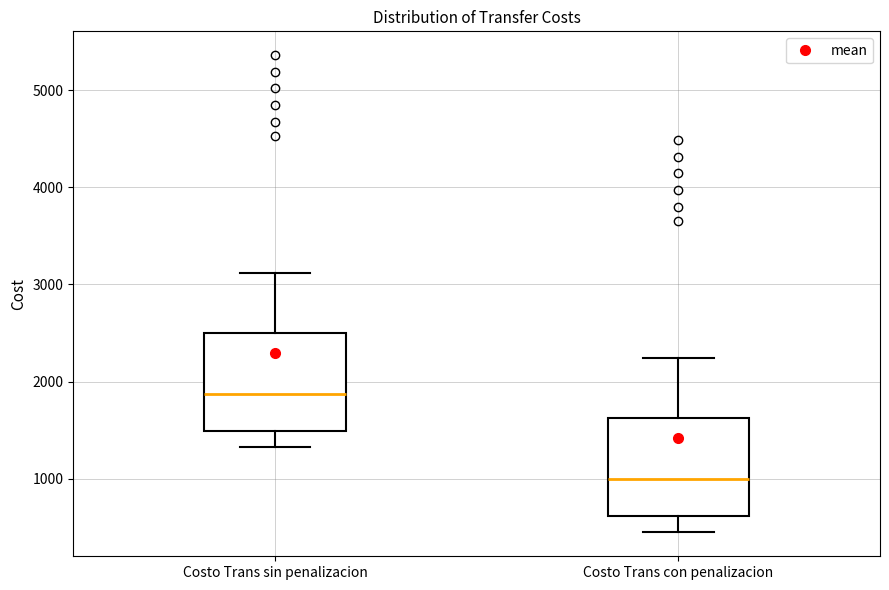

Where does the median line of the box for Costo Trans sin penalizacion sit on the y-axis? The values are not printed on the chart, so give them approximately, as read against the axis.

1900